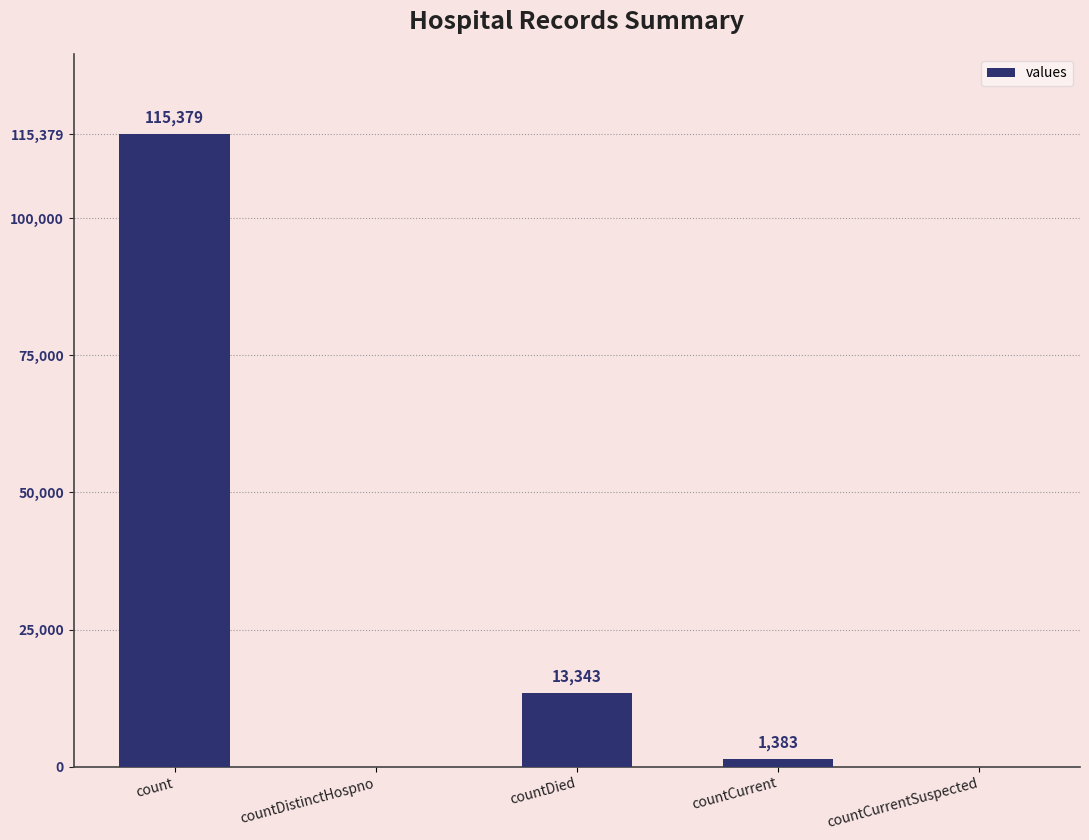

What is the maximum value shown in the chart?

115379